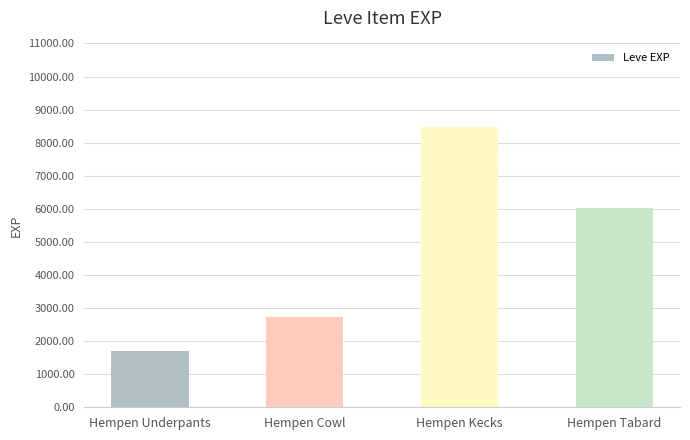

Which category has the highest value across all series?

Hempen Kecks